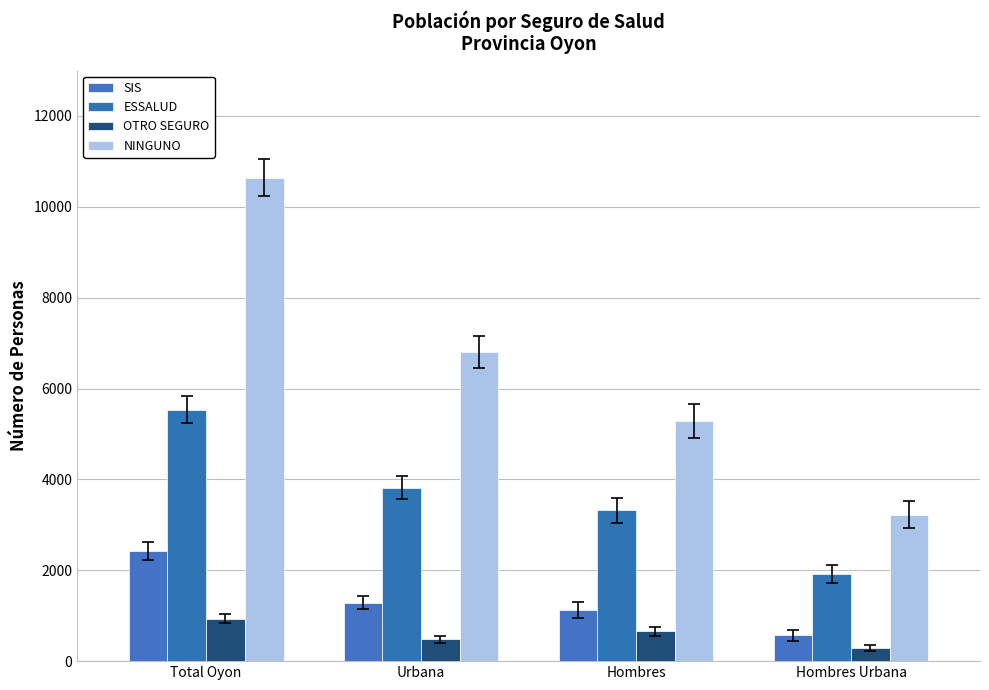

List the labels in order of NINGUNO value, largest first.

Total Oyon, Urbana, Hombres, Hombres Urbana